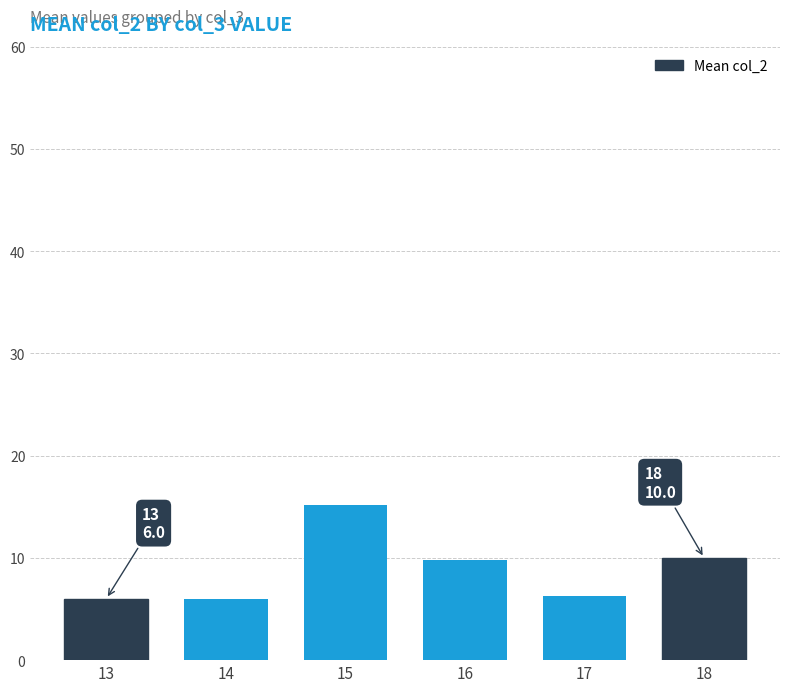

What is the change in value from 15 to 17?

-8.9